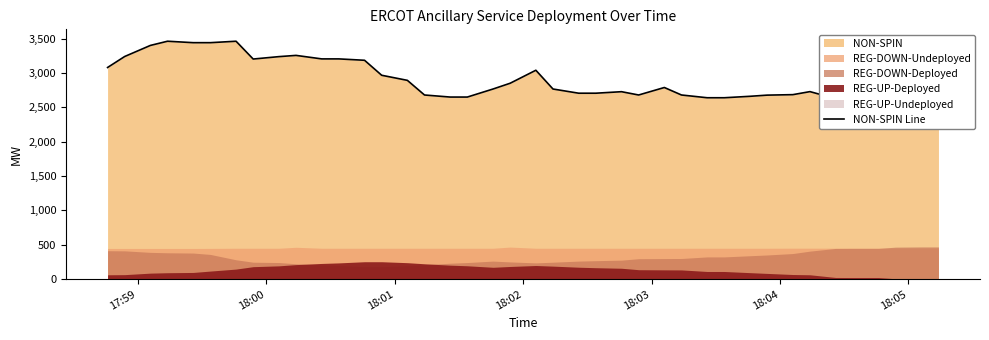

How many values exceed 2766?

18